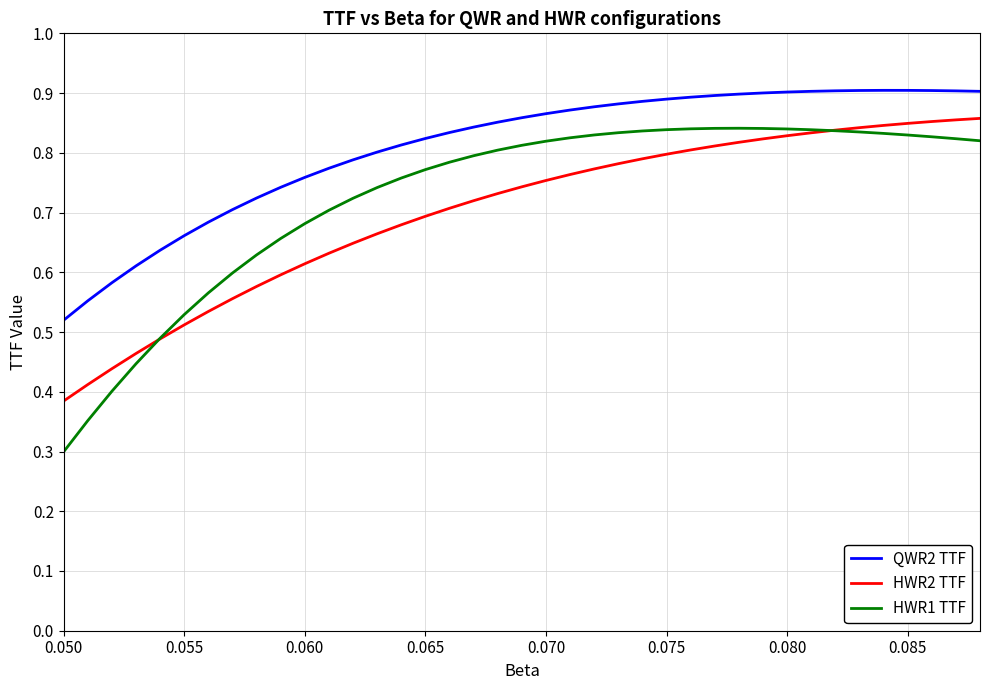

What is the minimum value shown in the chart?

0.3